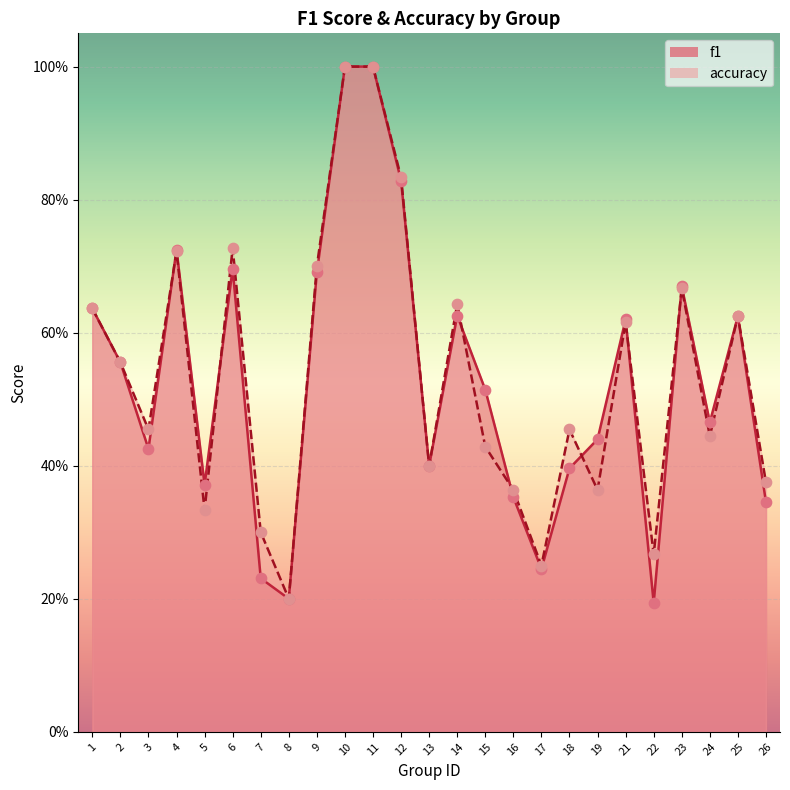

At how many categories does at least one series exceed 0?

25